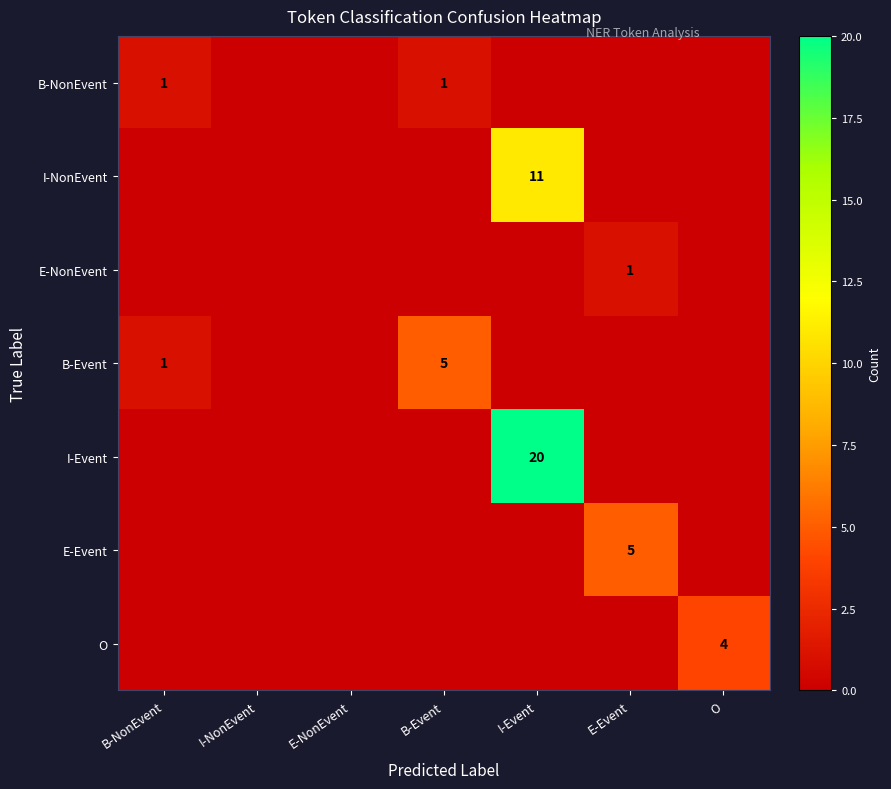

Rank the series by their maximum value, from highest to lowest.

I-Event, I-NonEvent, B-Event, E-Event, O, B-NonEvent, E-NonEvent